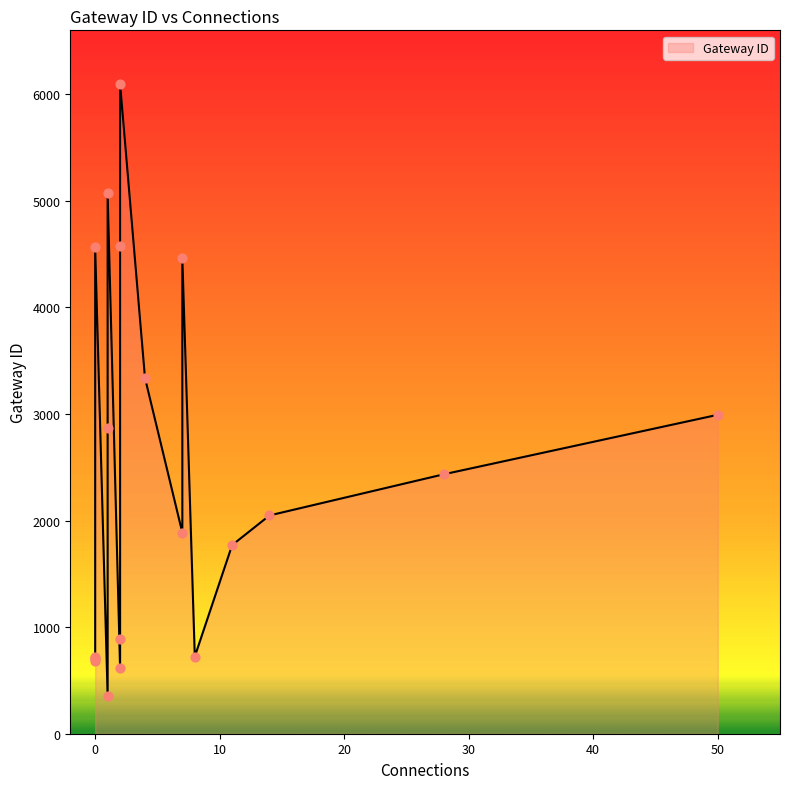

Approximately how many times larger is the value at 7 compared to 0?

2.6